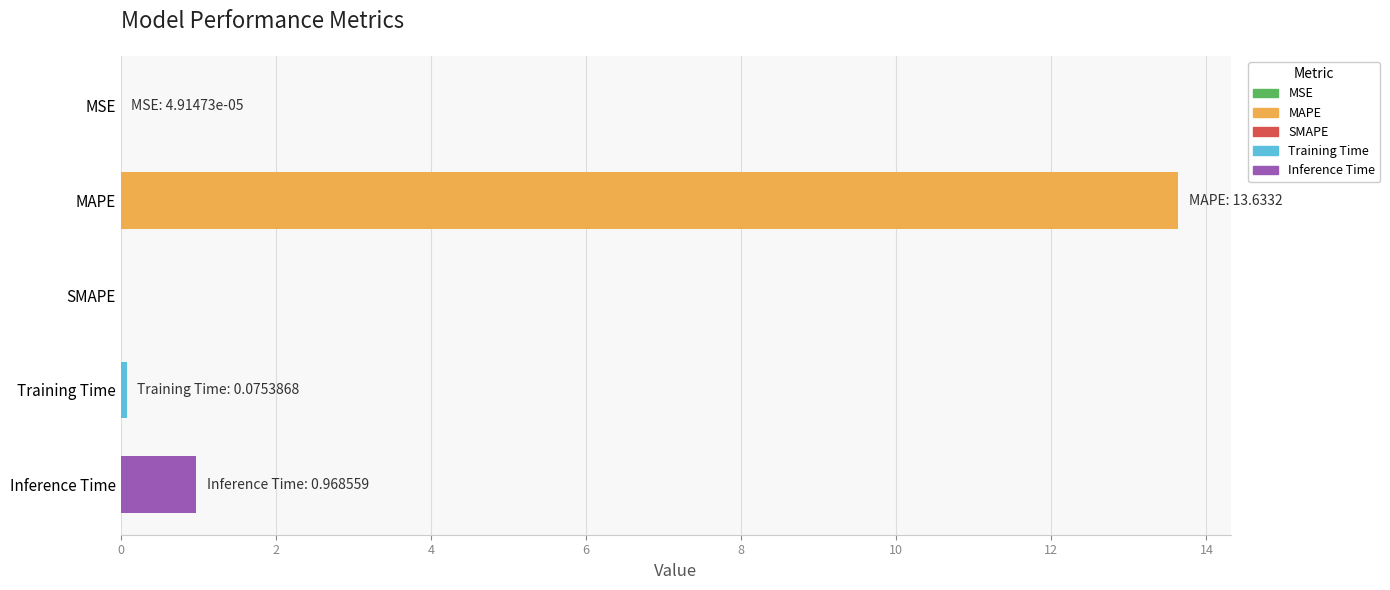

What is the maximum value shown in the chart?

13.6